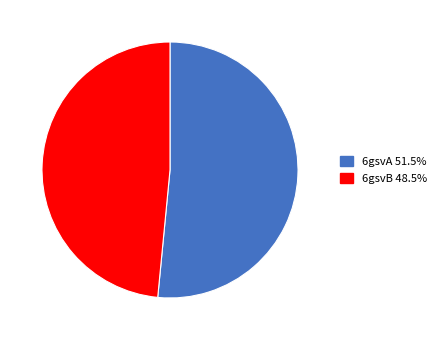

Between 6gsvA and 6gsvB, which is larger?

6gsvA